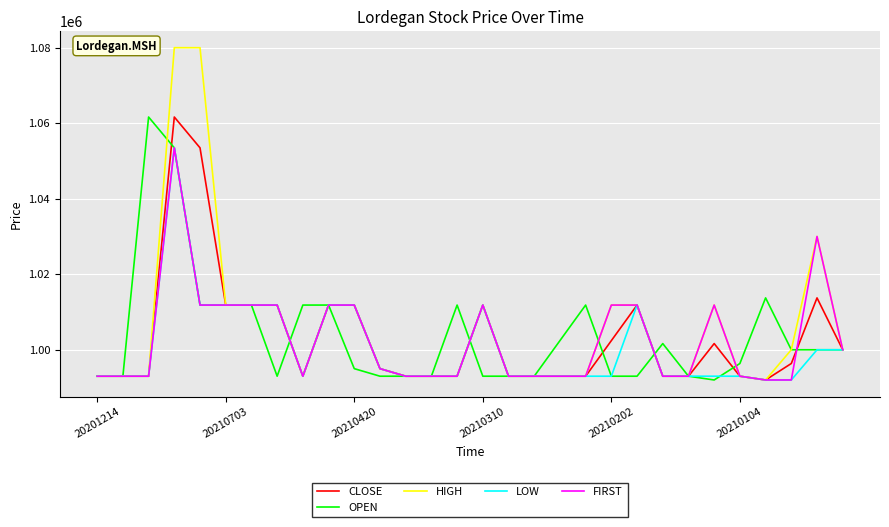

Which series has the widest spread of values?

HIGH